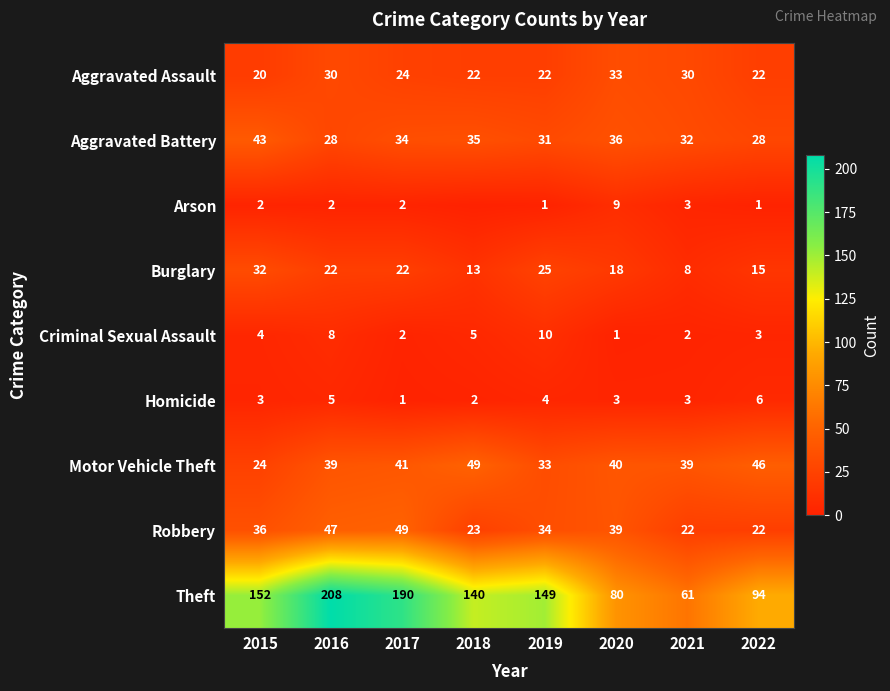

Is it true that Theft equals 40 at 2021?

False